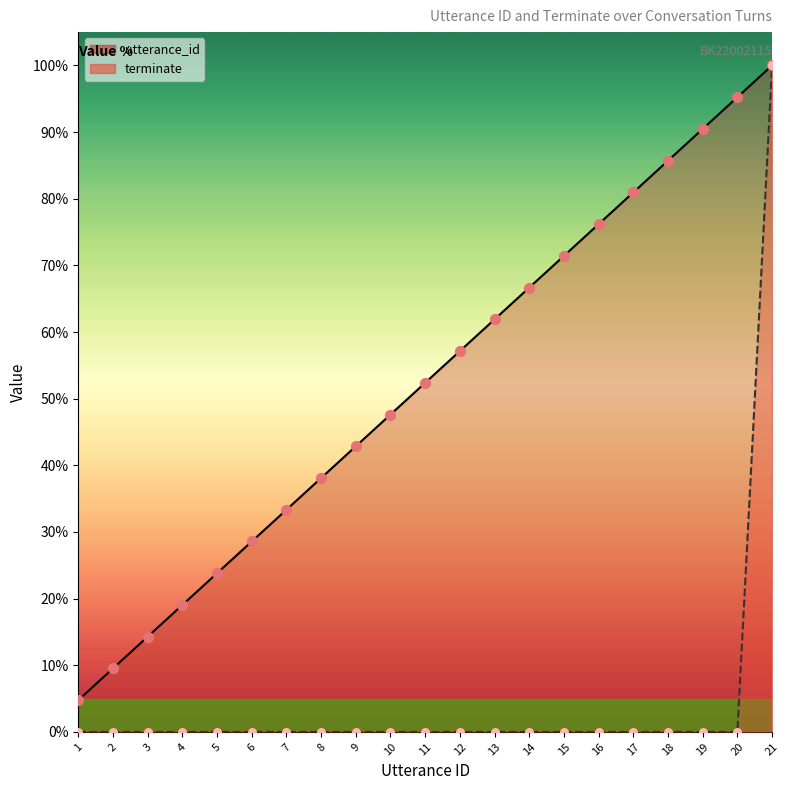

At which category is the sum across all series the highest?

21